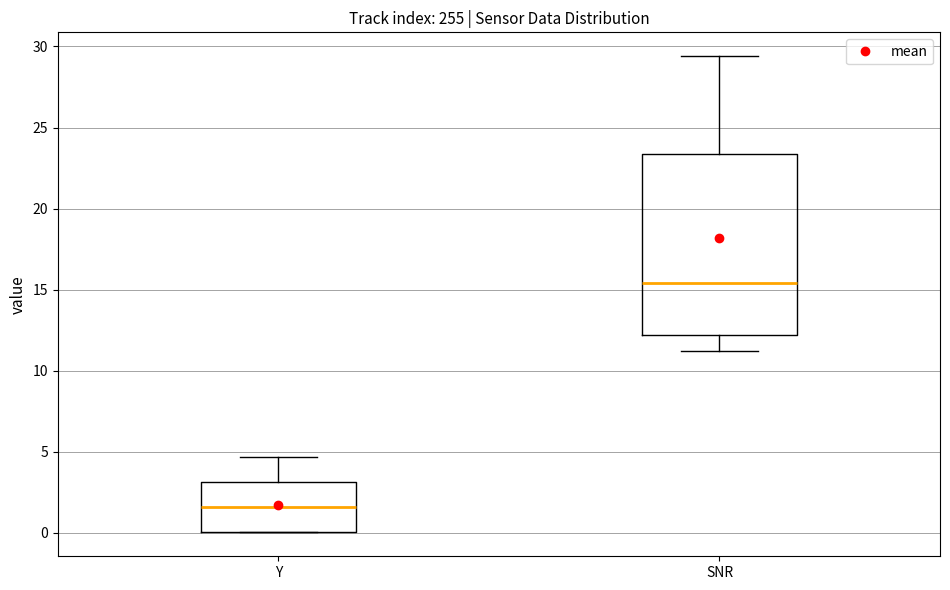

Which box's median line is the lowest?

Y